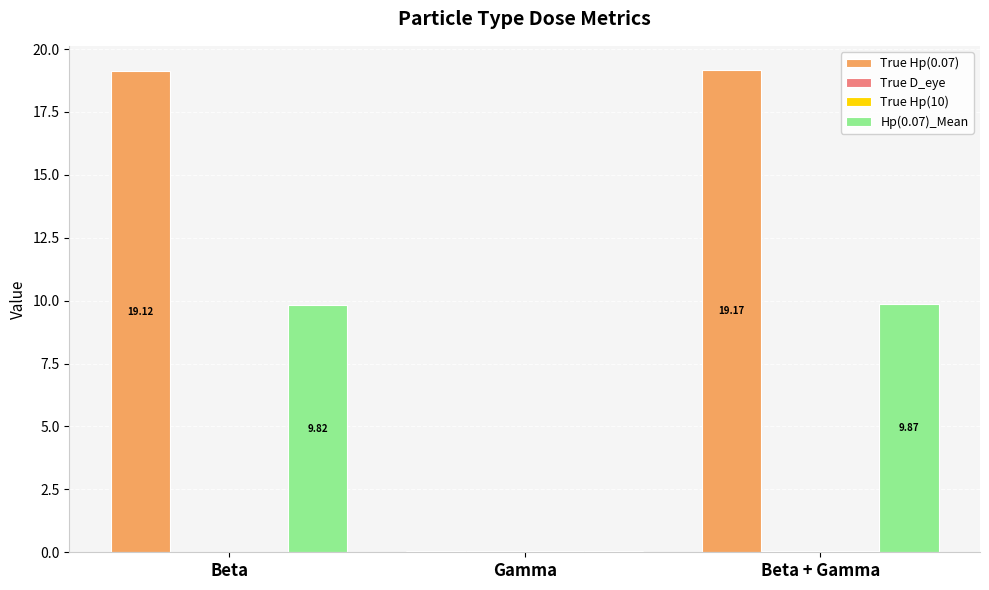

What is the sum of all Hp(0.07)_Mean values?

19.7